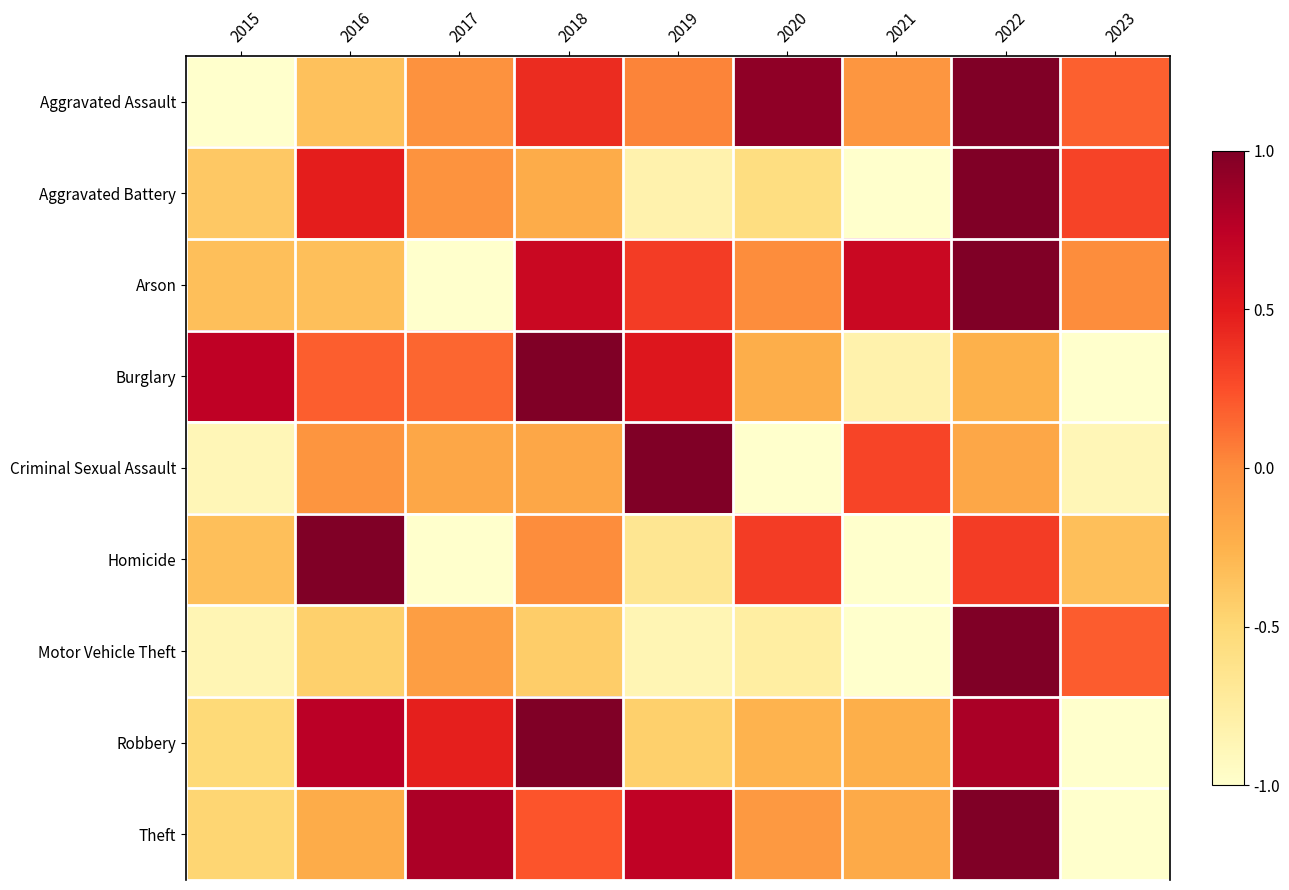

Reading left to right, transcribe all the data shown in this chart.

Aggravated Assault: 2015=-1.0	2016=-0.3	2017=-0.0	2018=0.4	2019=0.0	2020=0.9	2021=-0.1	2022=1.0	2023=0.2
Aggravated Battery: 2015=-0.4	2016=0.5	2017=-0.0	2018=-0.2	2019=-0.8	2020=-0.6	2021=-1.0	2022=1.0	2023=0.3
Arson: 2015=-0.3	2016=-0.3	2017=-1.0	2018=0.7	2019=0.3	2020=-0.0	2021=0.7	2022=1.0	2023=-0.0
Burglary: 2015=0.7	2016=0.2	2017=0.2	2018=1.0	2019=0.5	2020=-0.2	2021=-0.8	2022=-0.2	2023=-1.0
Criminal Sexual Assault: 2015=-0.9	2016=-0.1	2017=-0.2	2018=-0.2	2019=1.0	2020=-1.0	2021=0.3	2022=-0.2	2023=-0.9
Homicide: 2015=-0.3	2016=1.0	2017=-1.0	2018=-0.0	2019=-0.7	2020=0.3	2021=-1.0	2022=0.3	2023=-0.3
Motor Vehicle Theft: 2015=-0.9	2016=-0.4	2017=-0.1	2018=-0.4	2019=-0.9	2020=-0.8	2021=-1.0	2022=1.0	2023=0.2
Robbery: 2015=-0.5	2016=0.8	2017=0.5	2018=1.0	2019=-0.4	2020=-0.3	2021=-0.2	2022=0.8	2023=-1.0
Theft: 2015=-0.5	2016=-0.2	2017=0.8	2018=0.2	2019=0.7	2020=-0.1	2021=-0.2	2022=1.0	2023=-1.0